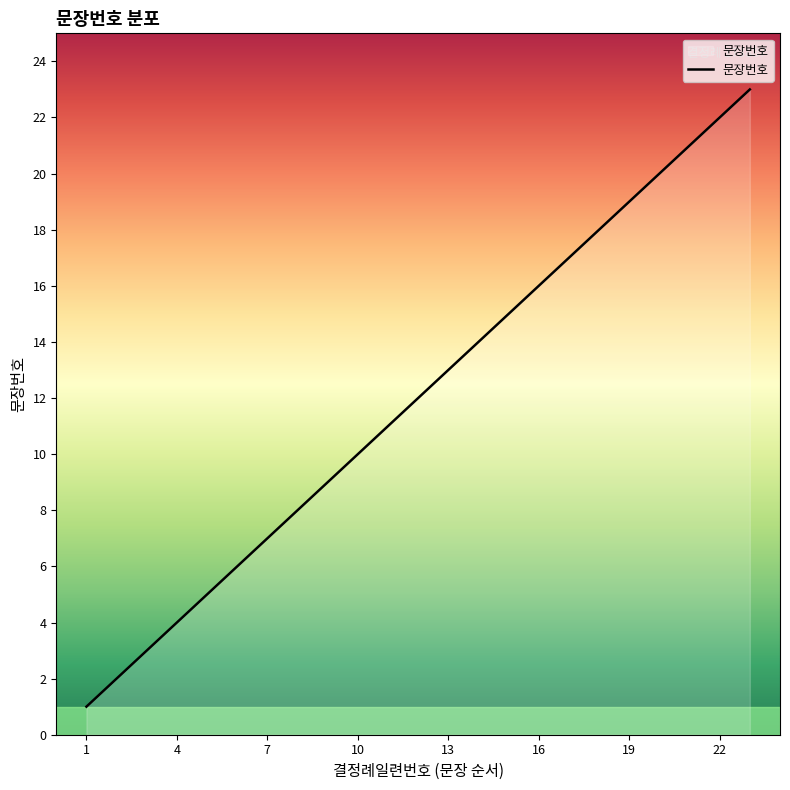

What is the difference between the maximum and minimum values?

22